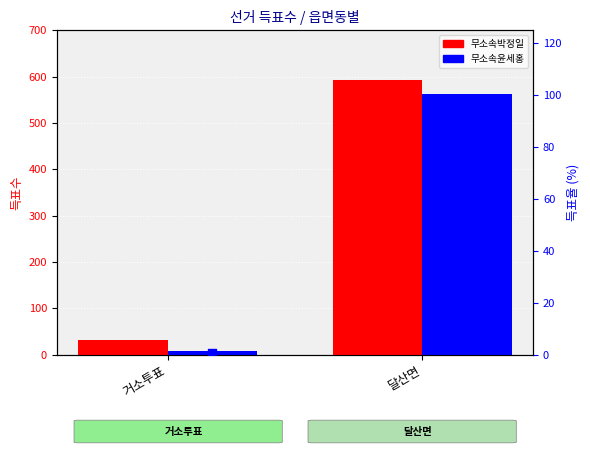

What are all the series names shown in the legend?

무소속박정일, 무소속윤세홍, 박정일 %, 윤세홍 %